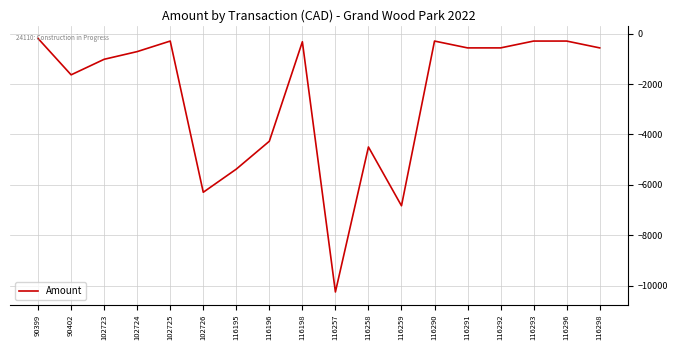

What is the smallest value displayed?

-10249.2